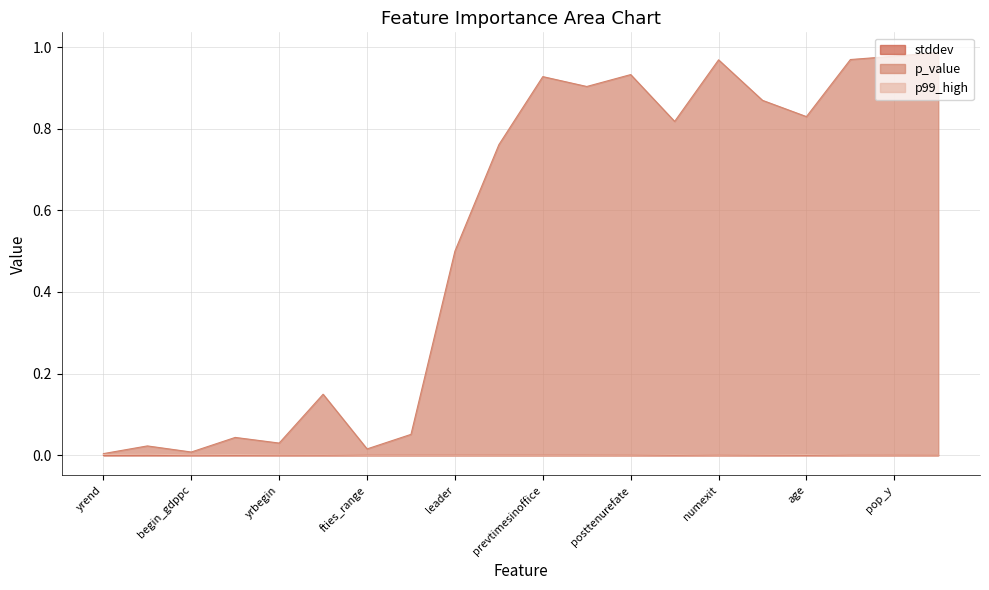

At which label is p_value closest to 0?

yrend